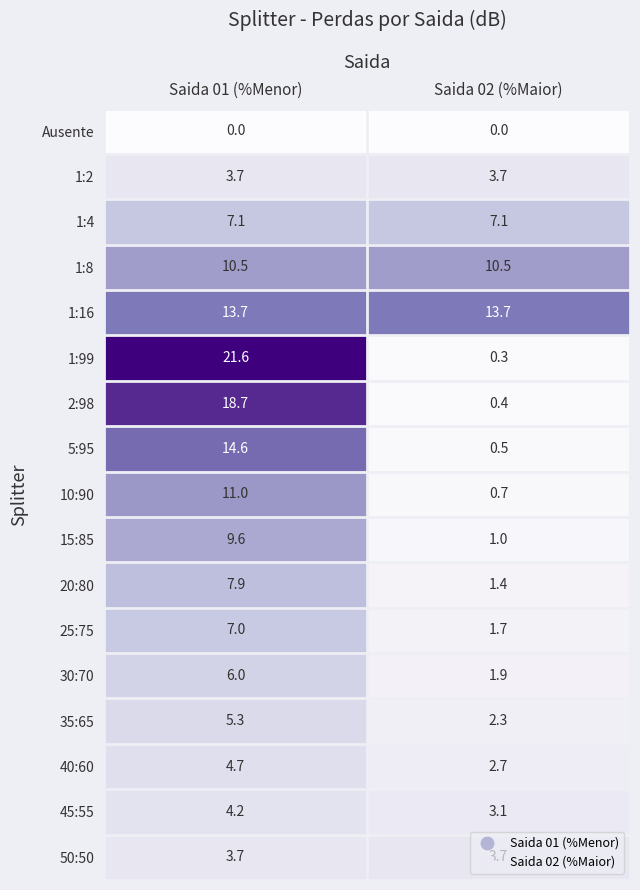

What is the total value across all series at Saida 02 (%Maior)?

54.7